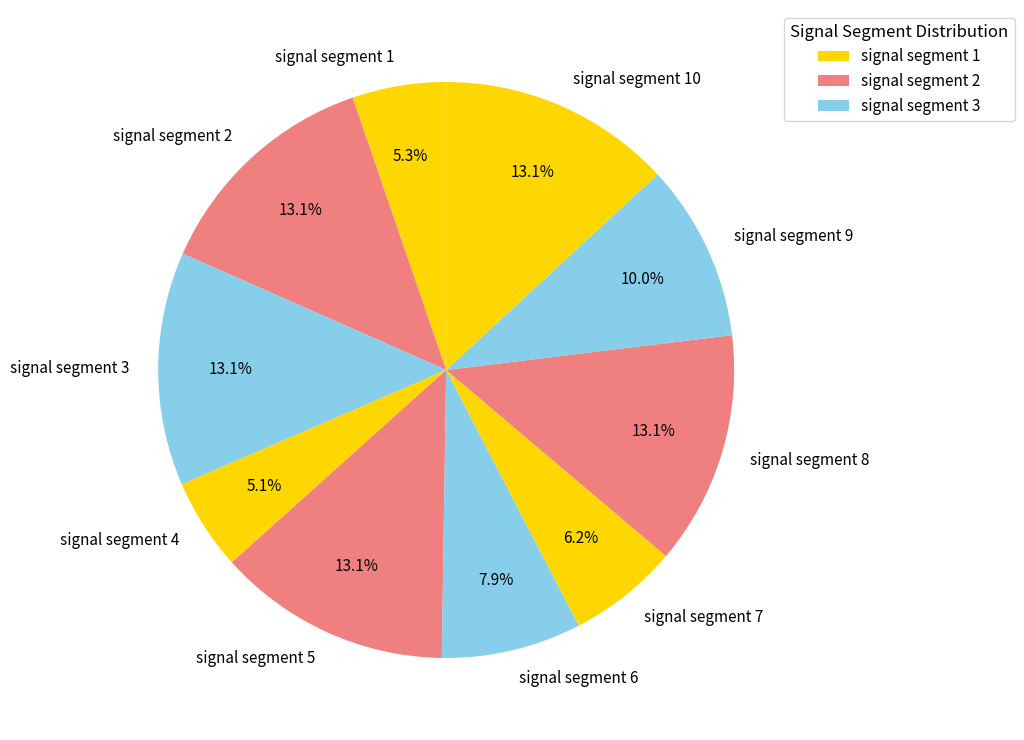

Does signal segment 5 represent more than half of the total?

No